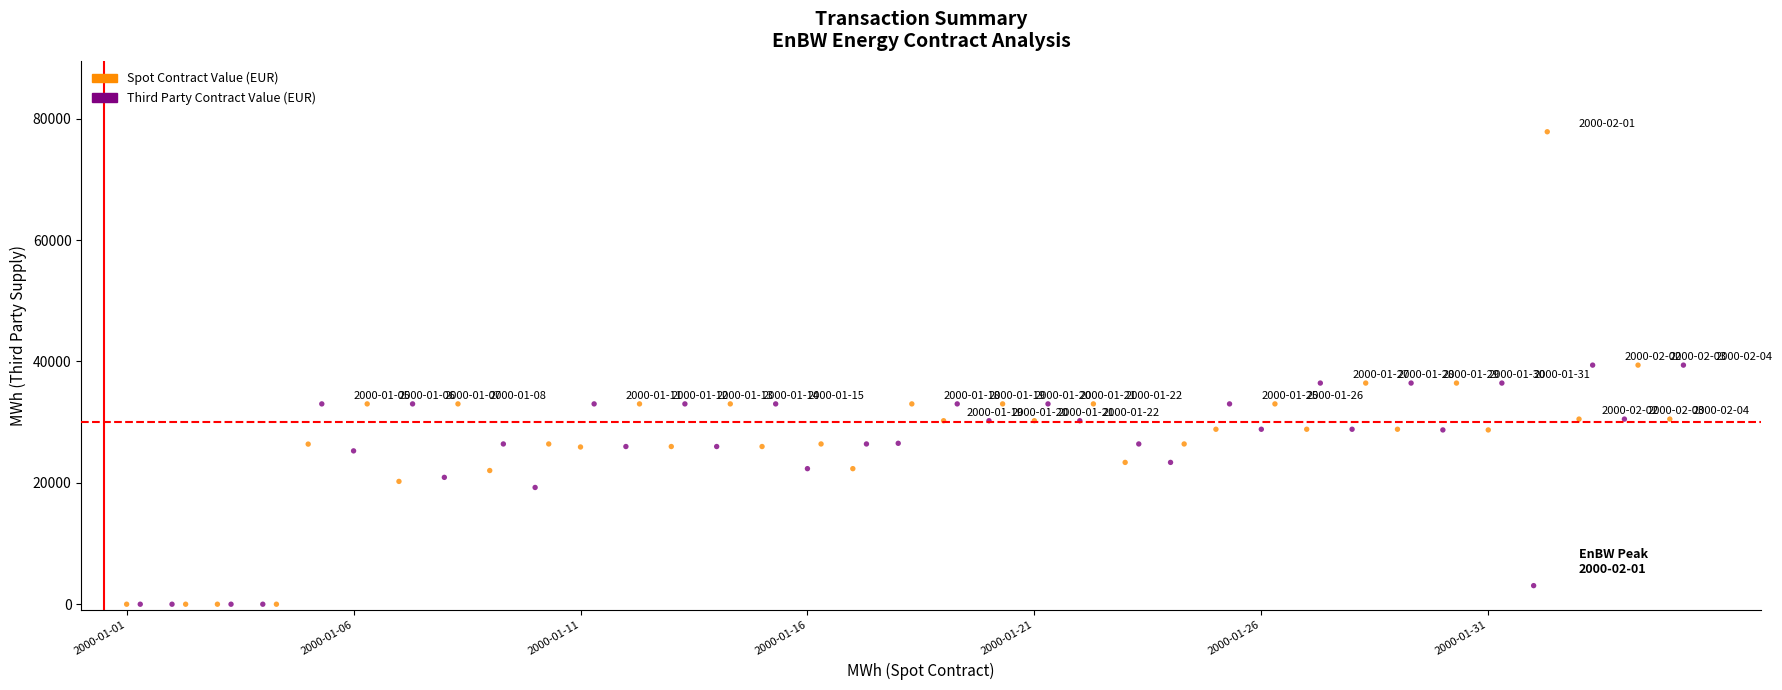

Which series has the largest Y range (max minus min)?

Third Party Contract Value (EUR)